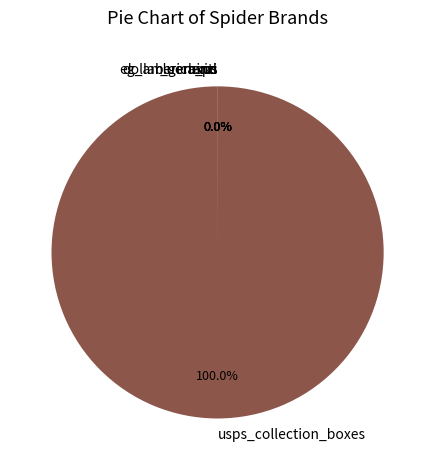

Is there any slice that represents more than half of the pie?

Yes